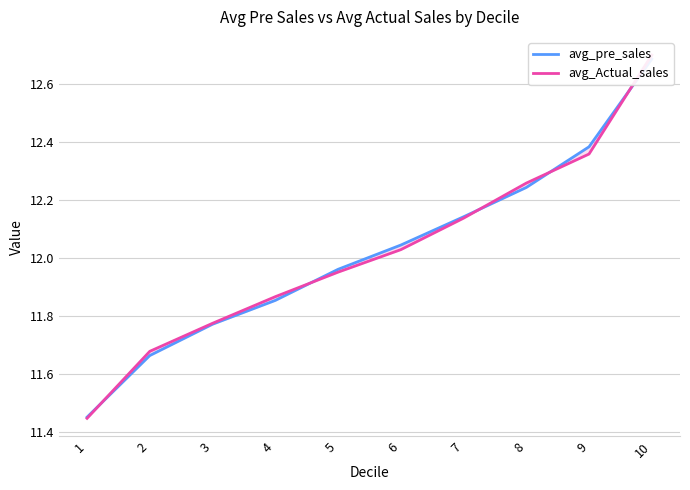

At which category is the sum across all series the highest?

10